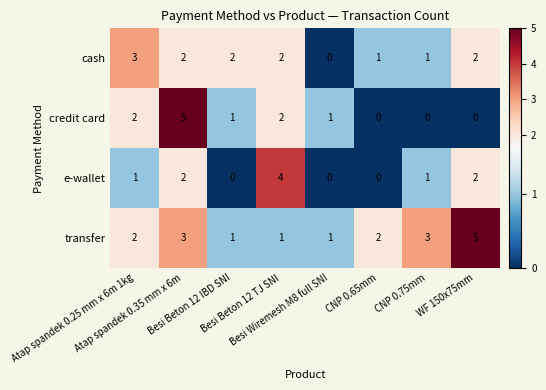

How many transfer values are between 1 and 3?

7